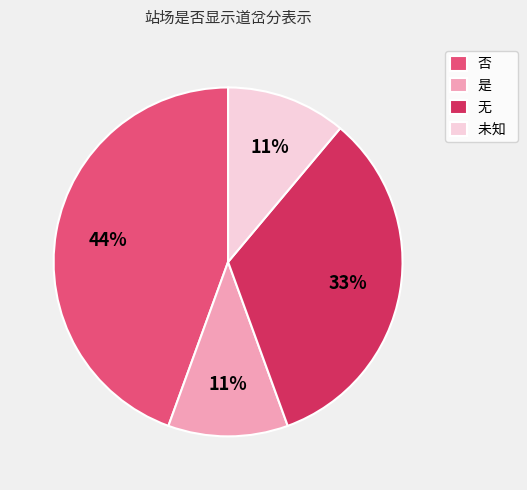

Do 无 and 是 together represent more than half of the pie?

No